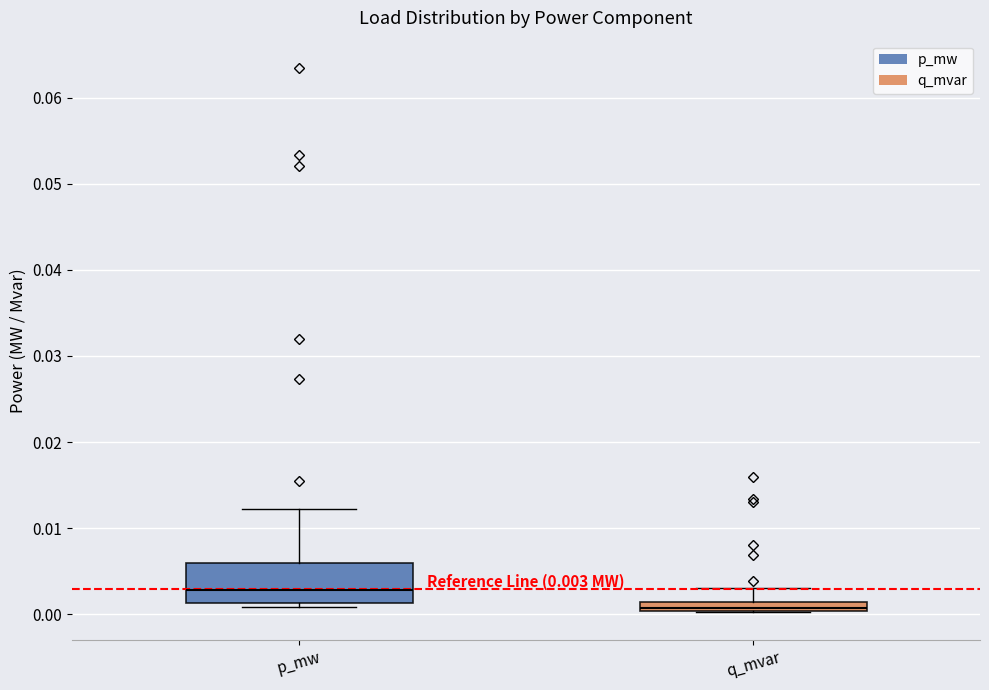

Which box's median line is the lowest?

q_mvar